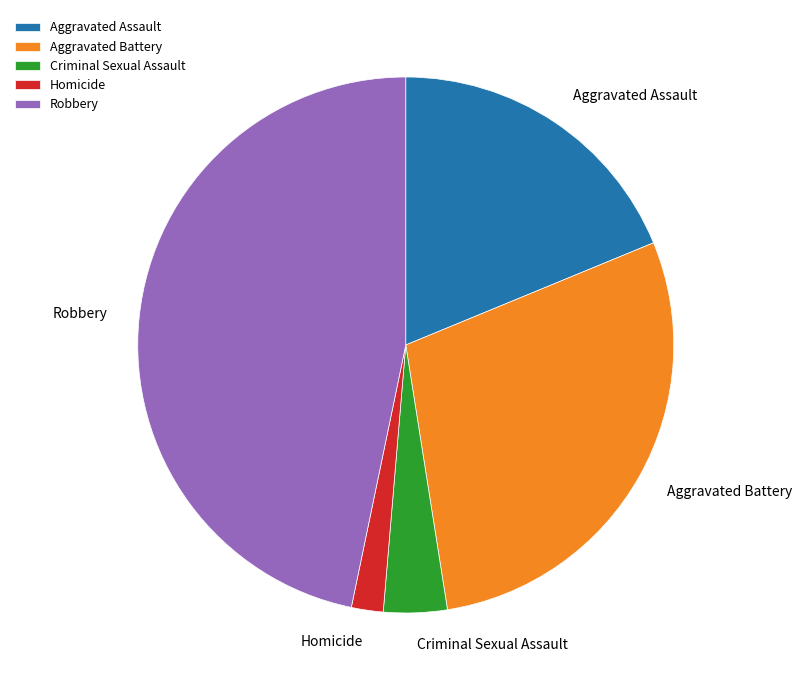

Is there any slice that represents more than half of the pie?

No